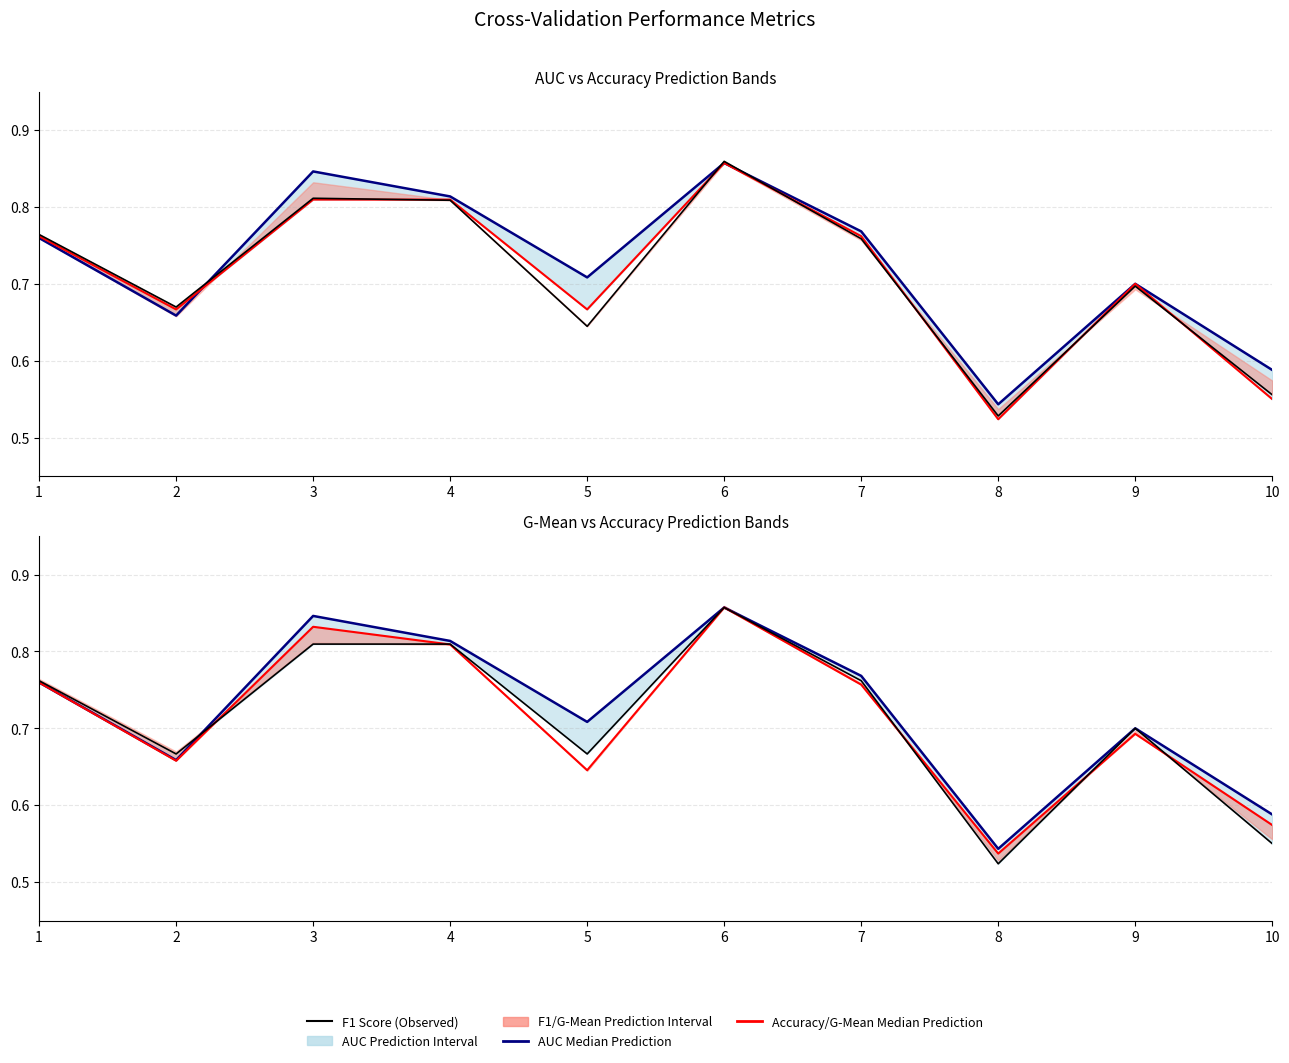

The value of G-Mean Median at 4 is 0.8. True or false?

True